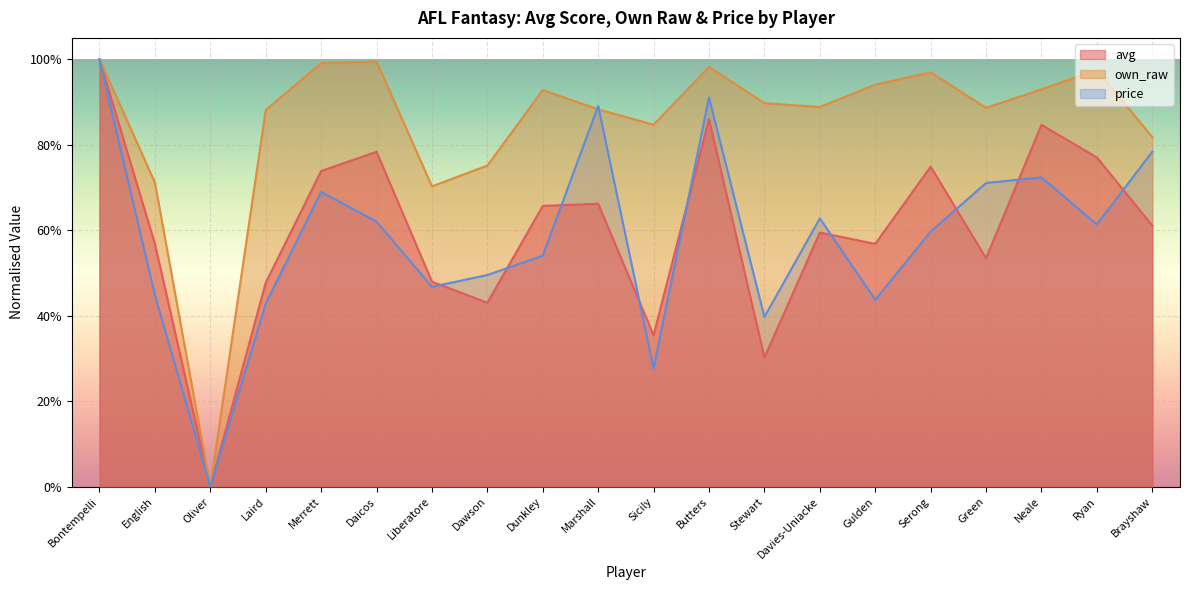

Which category has the highest value in the own_raw series?

Bontempelli